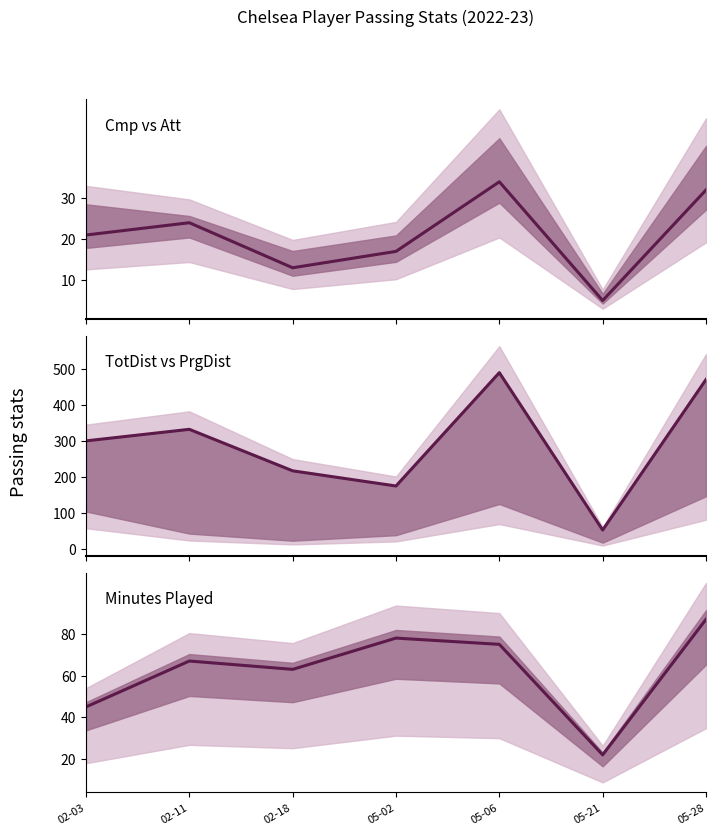

Reading left to right, what are all the values shown in this chart?

Cmp: 21	24	13	17	34	5	32
TotDist: 300	332	217	175	489	53	470
Min: 45	67	63	78	75	22	87